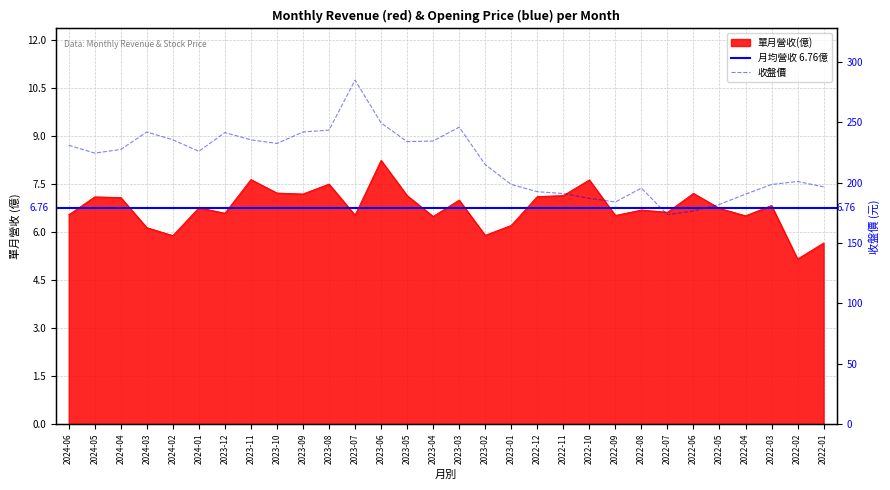

Reading right to left, list all the values displayed in this chart.

單月營收(億): 5.7	5.2	6.8	6.5	6.7	7.2	6.6	6.7	6.5	7.6	7.1	7.1	6.2	5.9	7.0	6.5	7.1	8.2	6.5	7.5	7.2	7.2	7.6	6.6	6.8	5.9	6.1	7.1	7.1	6.5
收盤價: 196.5	201.0	198.5	190.5	182.0	176.5	173.5	195.5	184.0	187.0	191.0	192.5	198.5	215.0	246.0	234.5	234.0	249.5	285.0	243.5	242.0	232.5	235.5	241.5	226.0	235.5	242.0	227.5	224.5	231.0